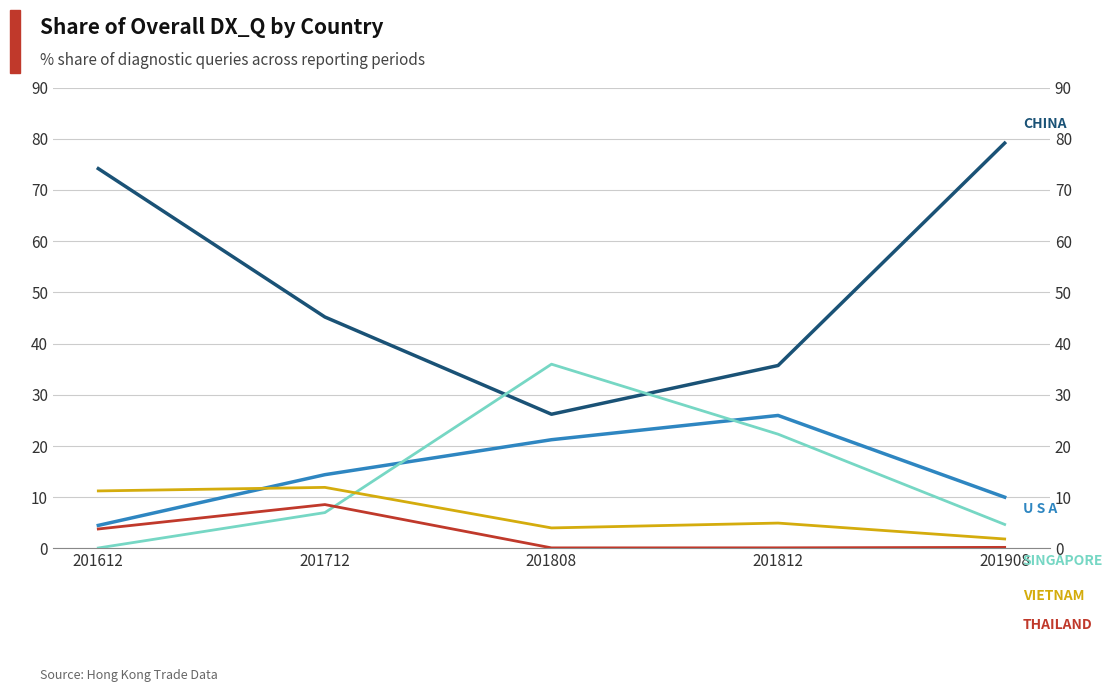

Rank the categories by CHINA value from lowest to highest.

201808, 201812, 201712, 201612, 201908